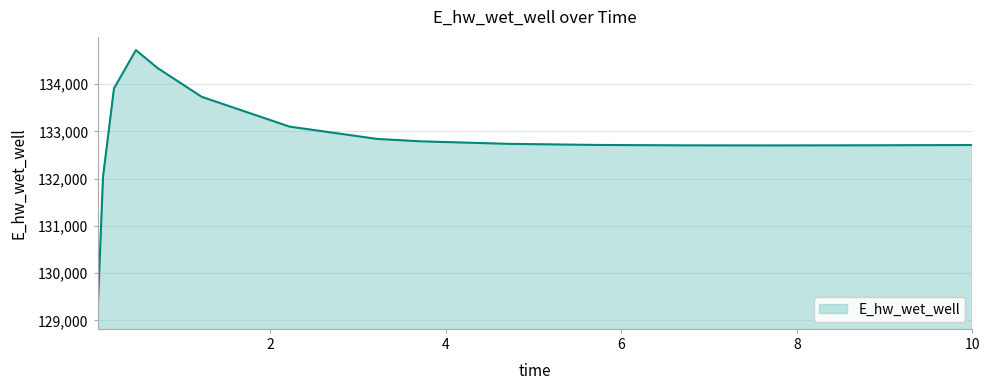

What is the maximum value shown in the chart?

134717.5